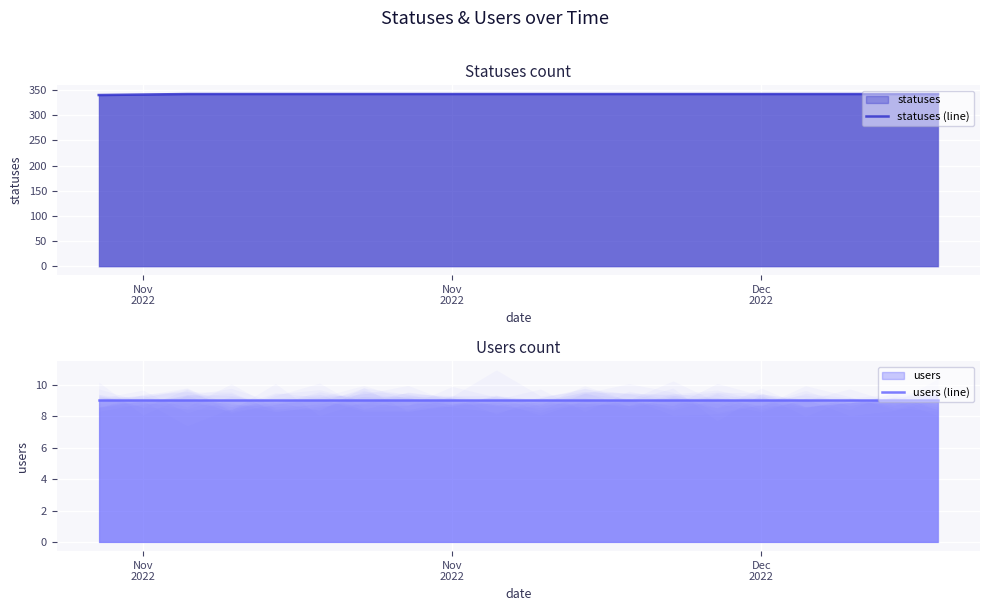

Which category has the highest value across all series?

Dec
2022